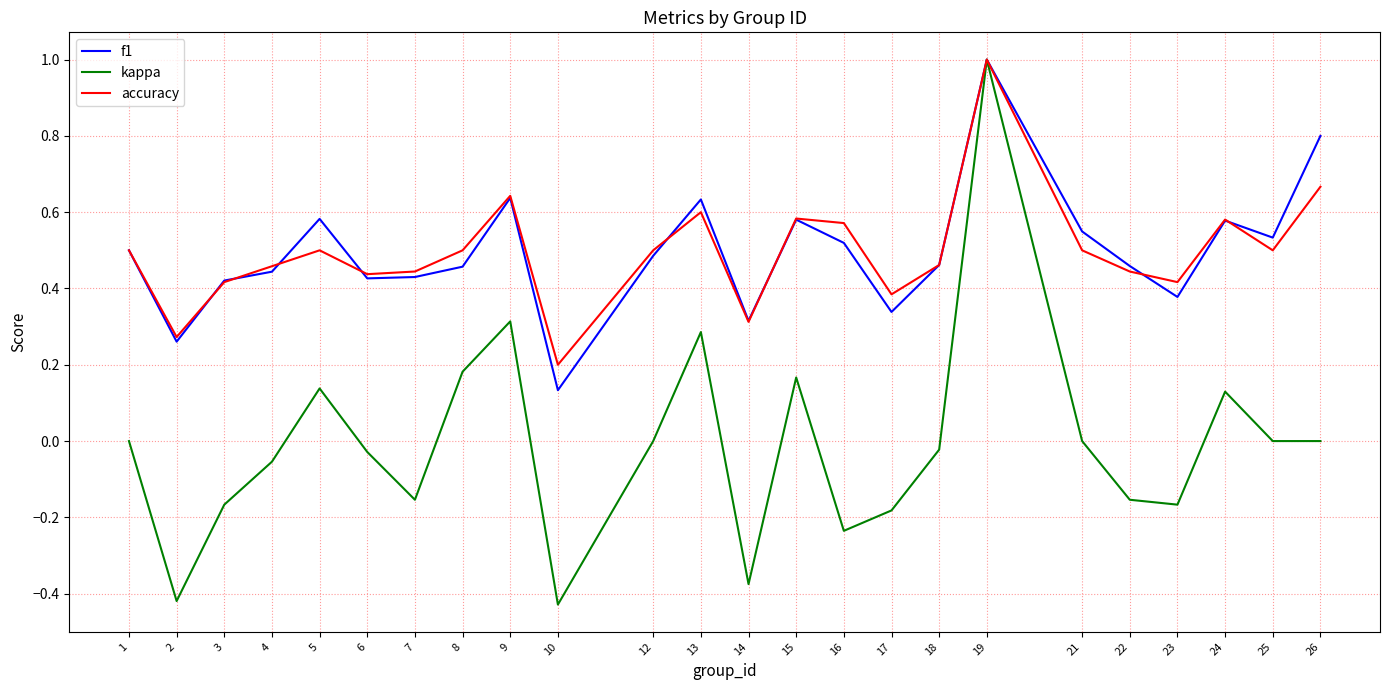

Does the chart display data point markers on the line(s)?

No